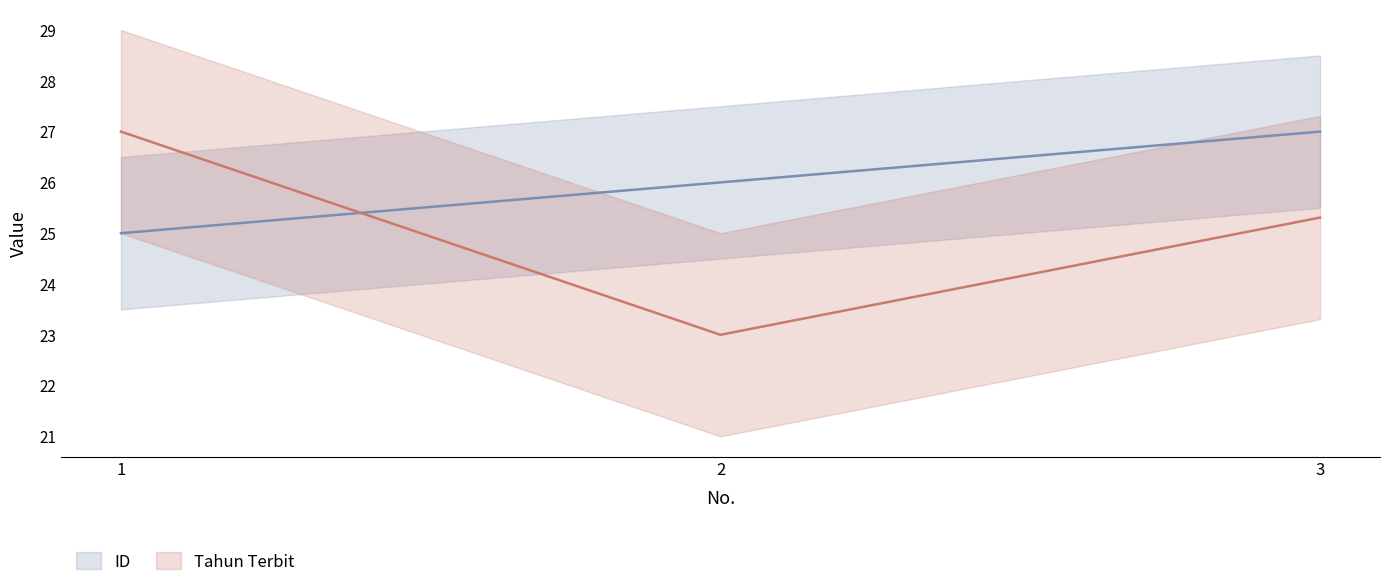

The value of Tahun Terbit at 2 is 5.3. True or false?

False